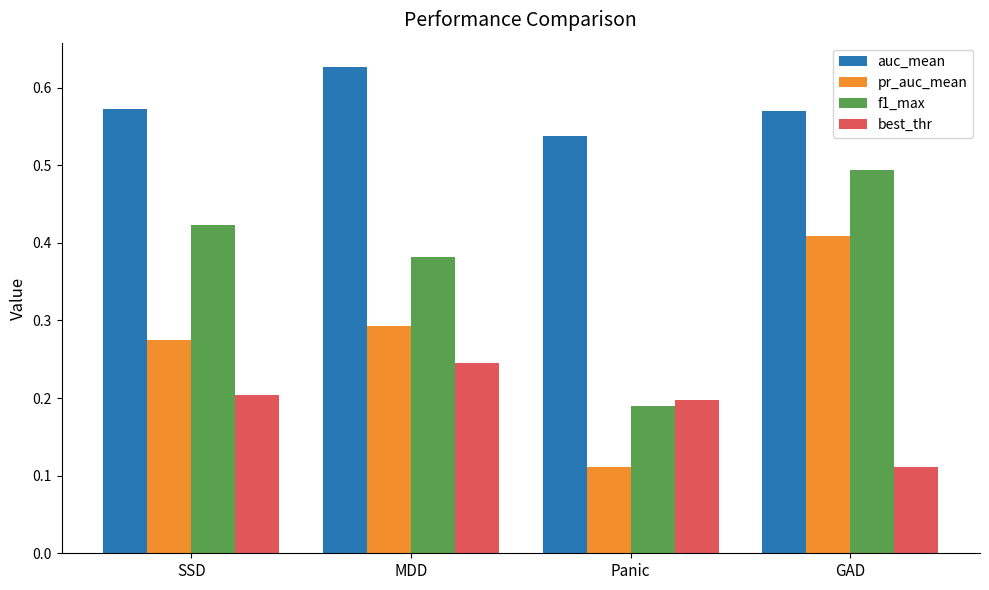

The value of f1_max at GAD is 0.8. True or false?

False